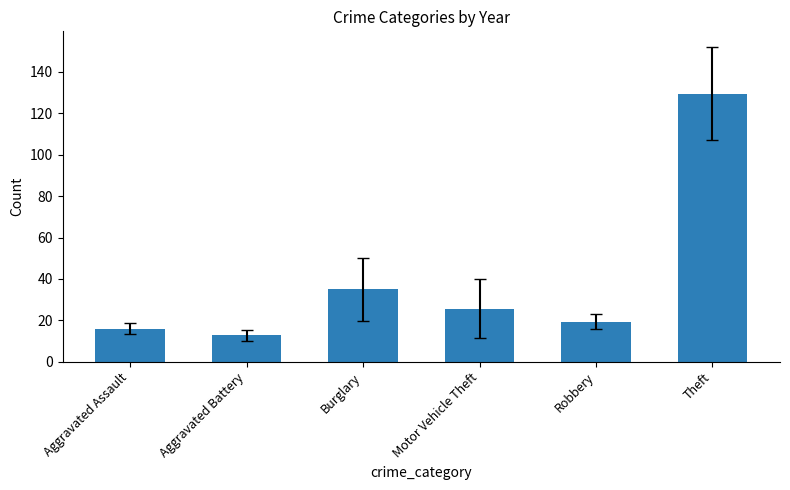

Reading right to left, what are all the values shown in this chart?

129.5	19.3	25.7	35.0	12.7	16.0